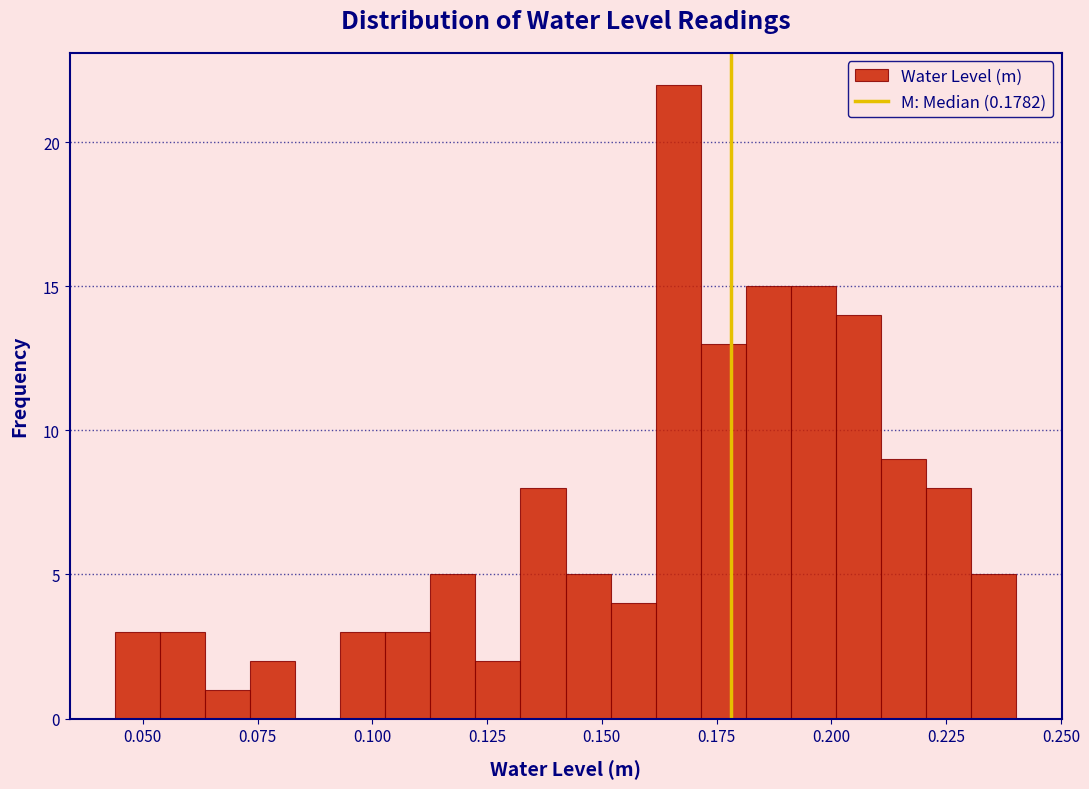

Read against the x-axis, roughly where is the centre of the tallest bar?

0.165